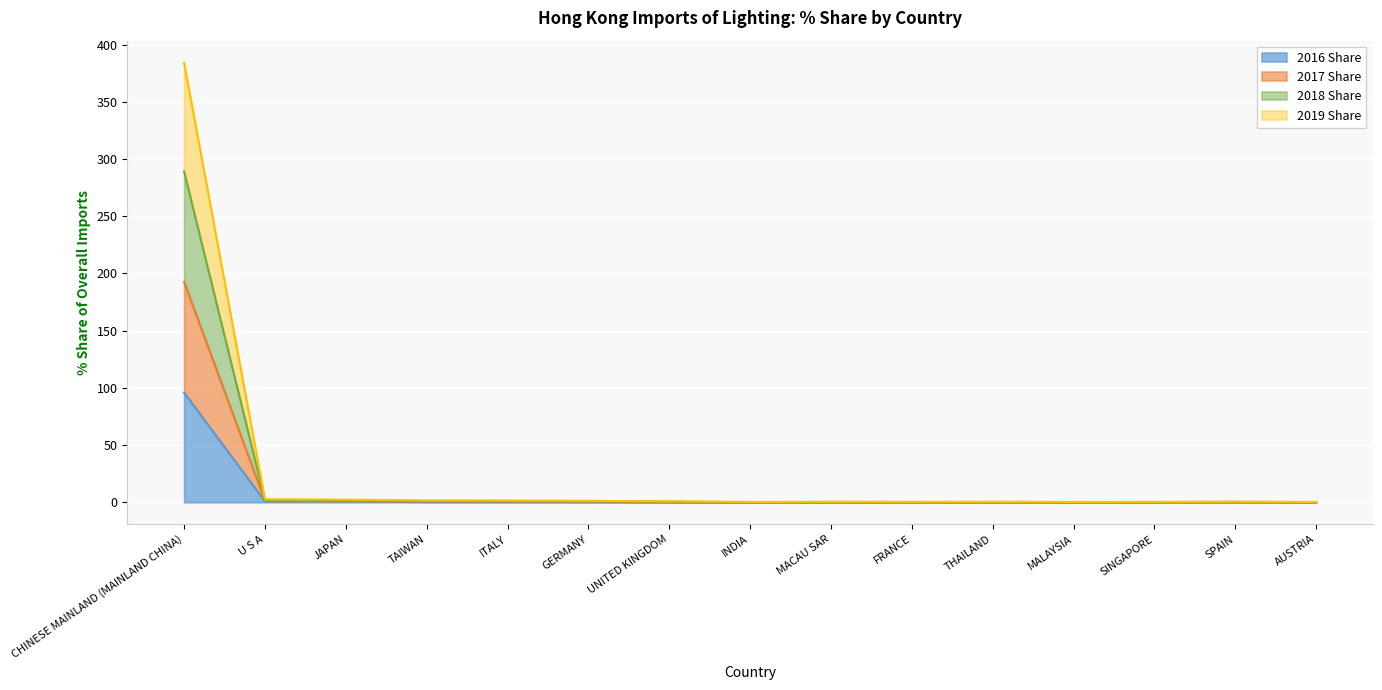

What is the difference between the highest and lowest values at SPAIN?

0.4